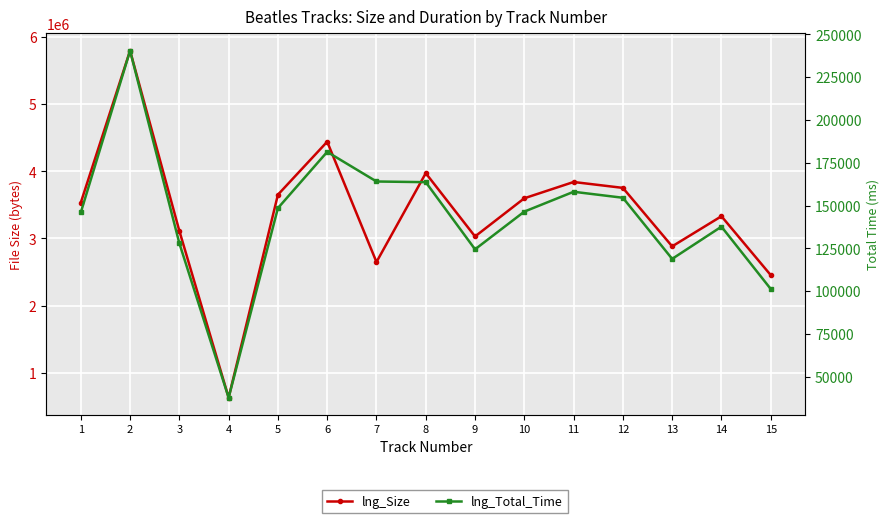

Which series has the largest total across all categories?

lng_Size